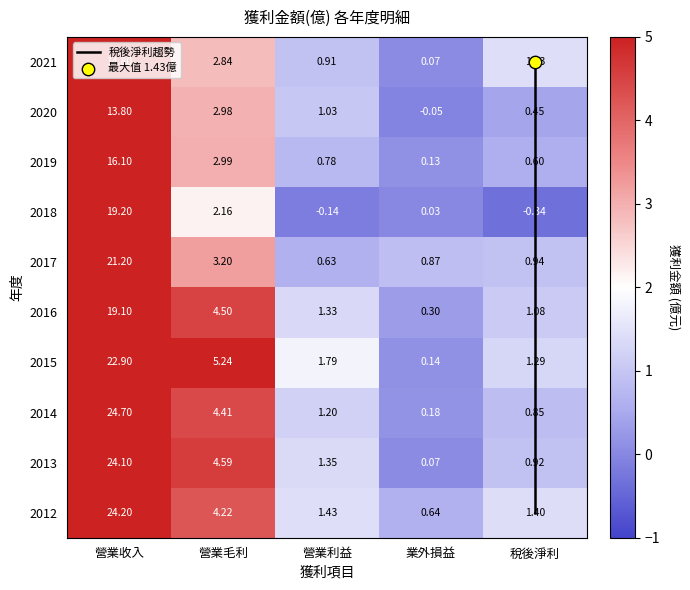

At how many categories does at least one series exceed 4?

2